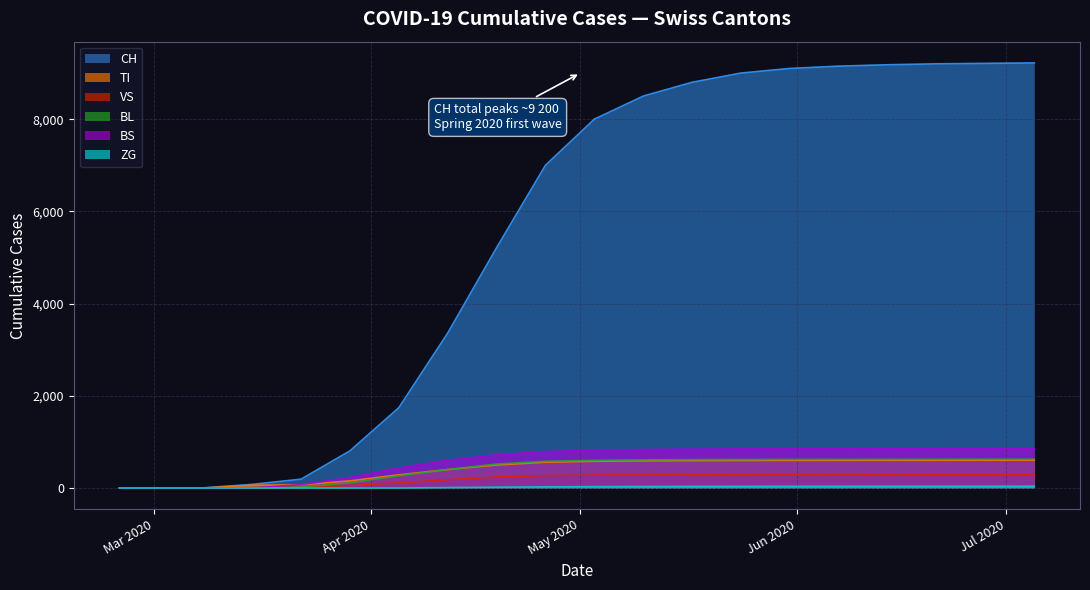

True or false: CH has more than 1 points higher than both neighbors.

False